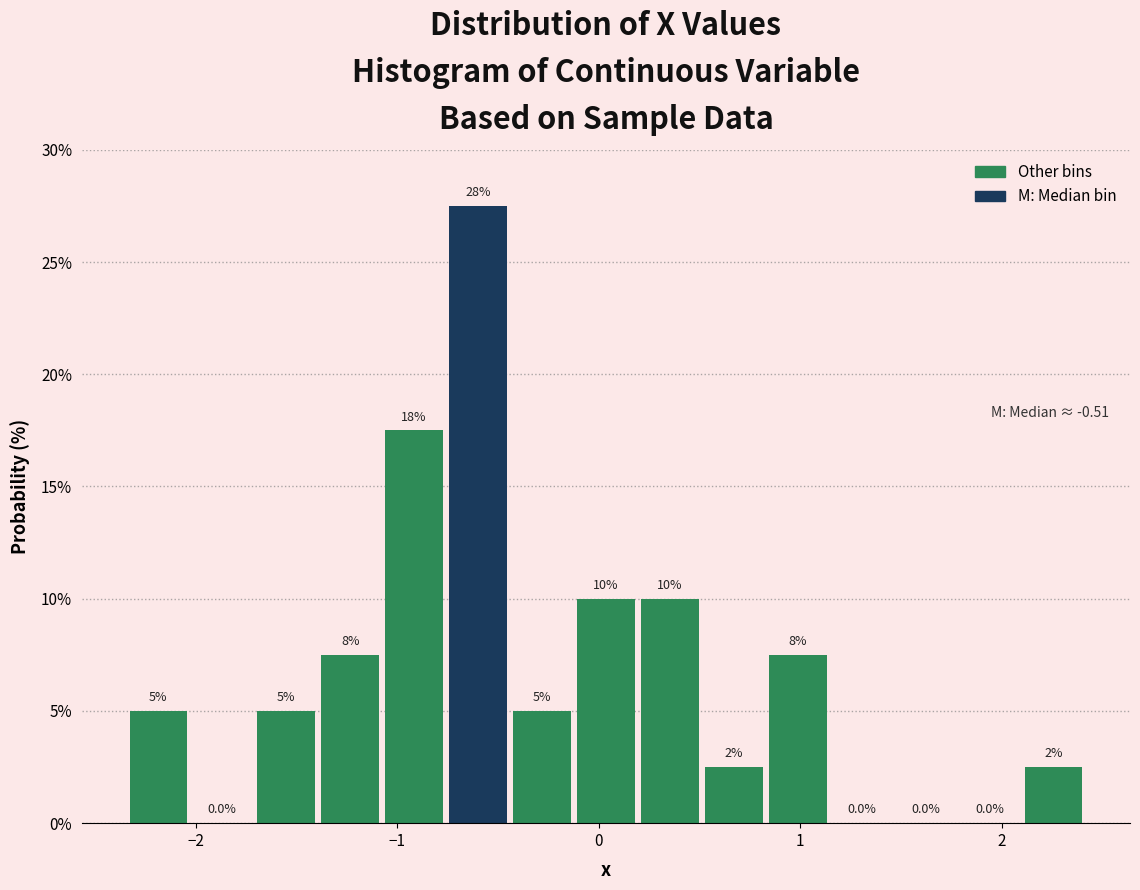

Read against the x-axis, roughly where is the centre of the tallest bar?

-0.6